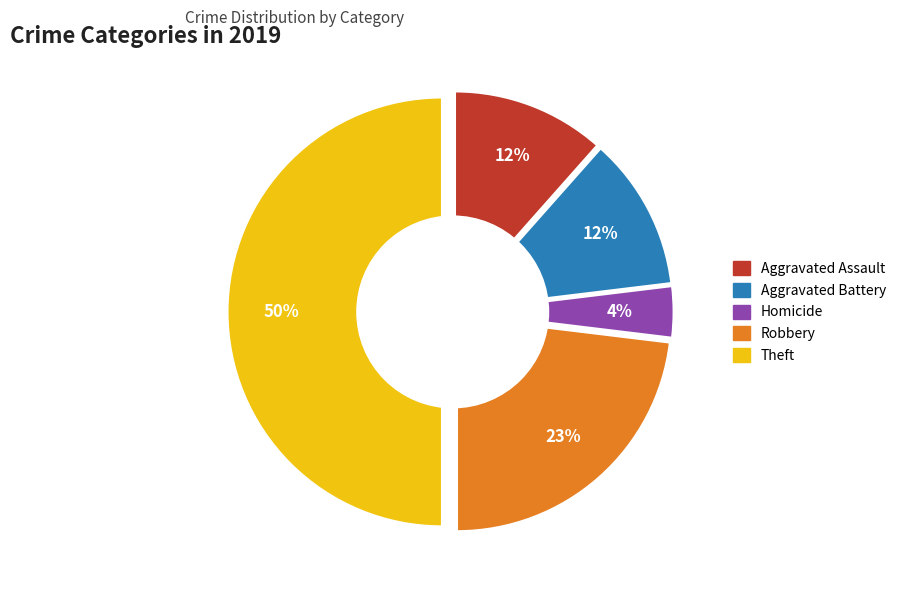

To the nearest percent, what is the difference between the Aggravated Assault and Theft slice percentages?

38%